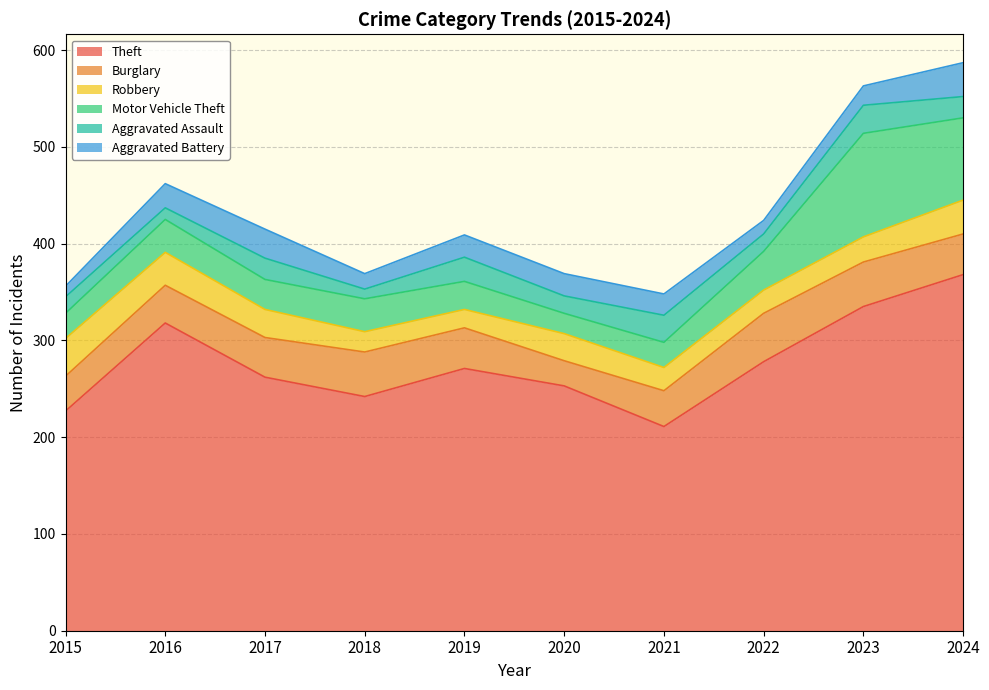

What is the sum of the Theft values at 2015 and 2020?

480